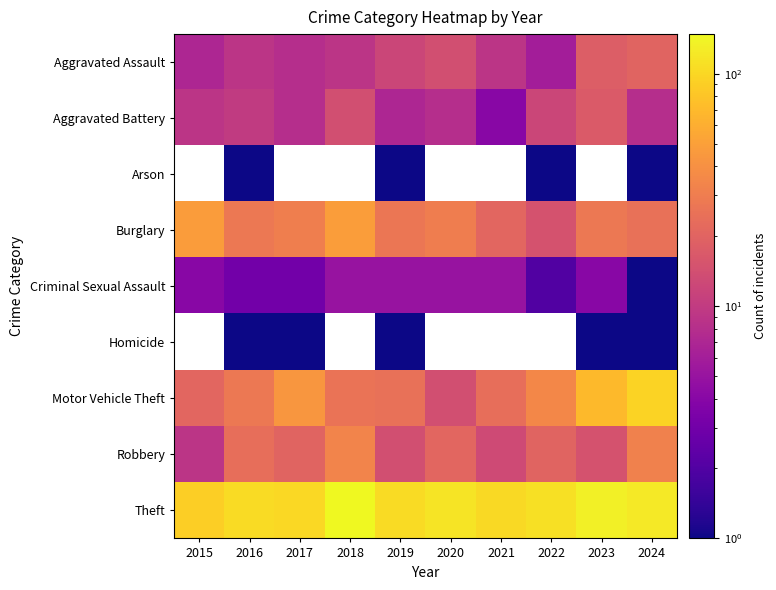

How many data points in Robbery are above 20?

4